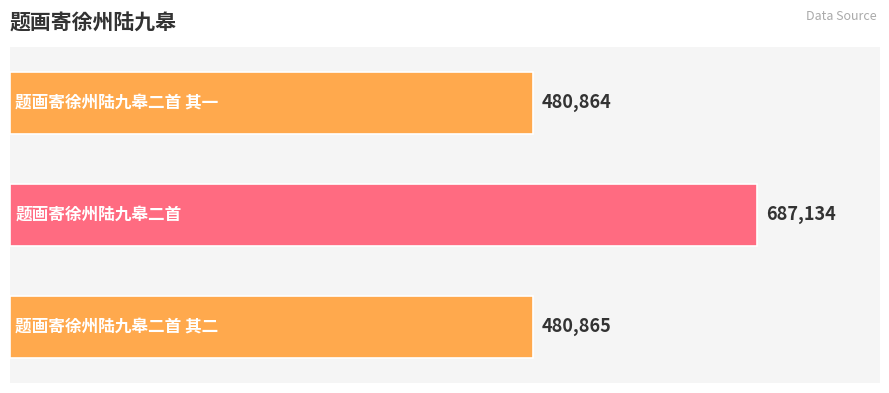

Count the number of data series in this chart.

1